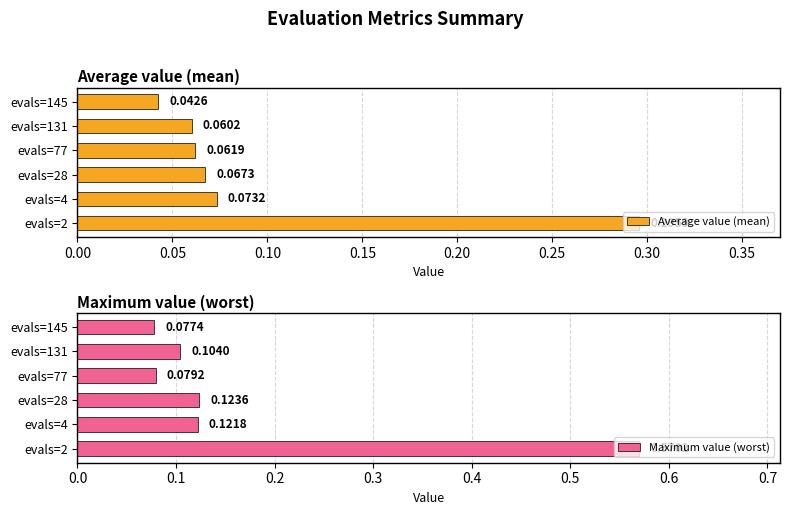

At how many categories does at least one series exceed 0?

6